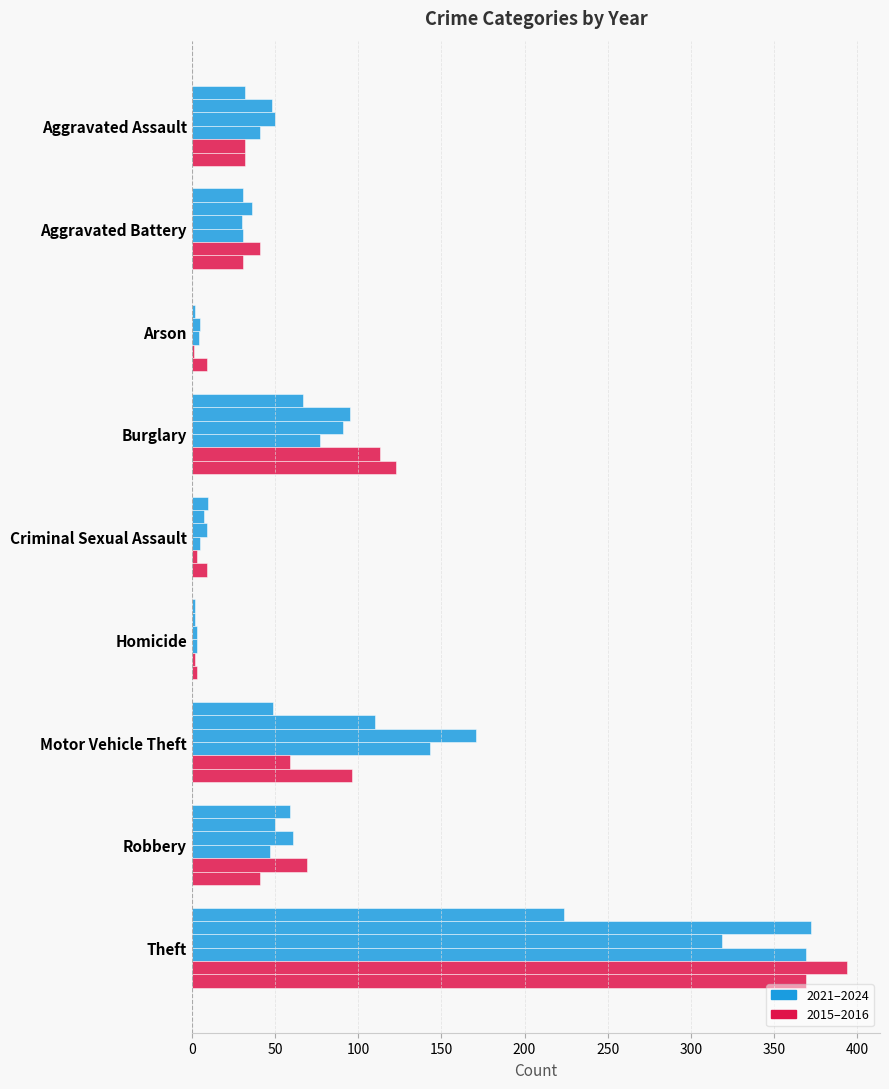

Count the number of categories in the chart.

9